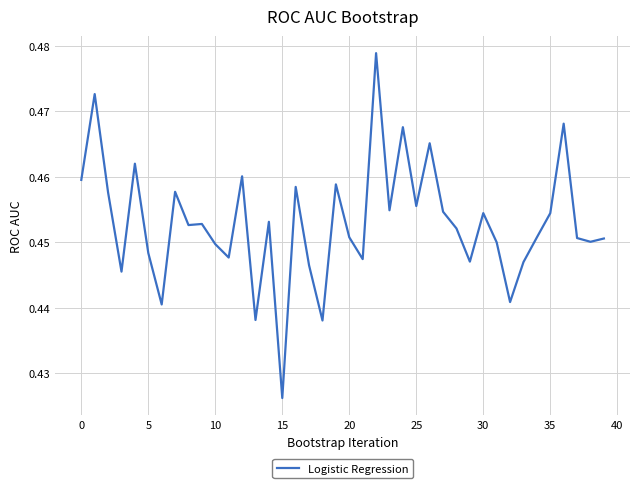

What is the sum of all values?

18.1